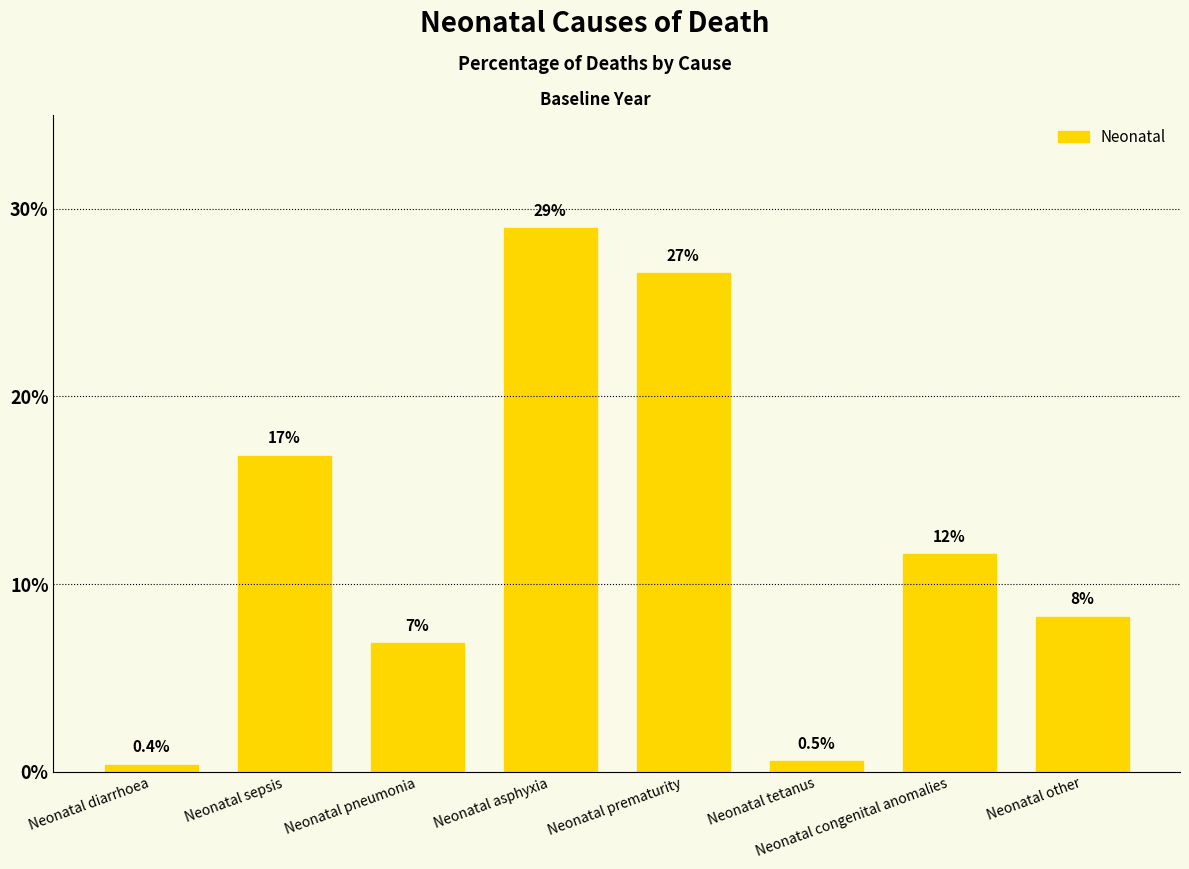

Where is the data nearest to the value 0?

Neonatal diarrhoea